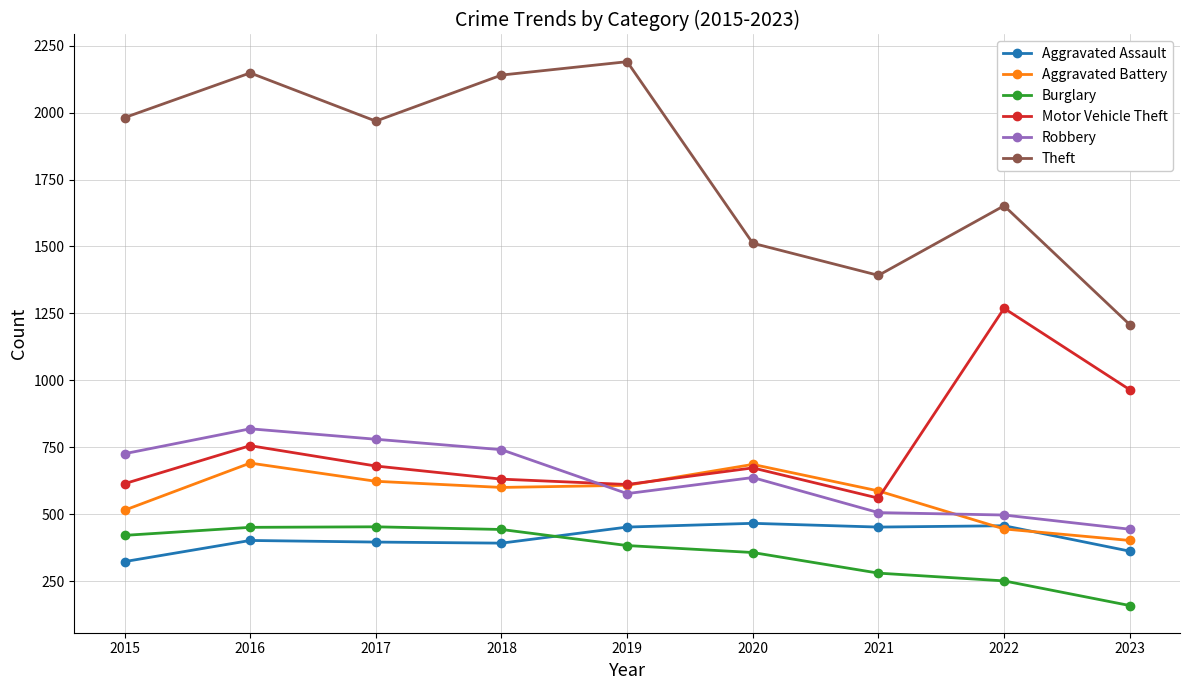

What is the difference between the Robbery values at 2017 and 2022?

283